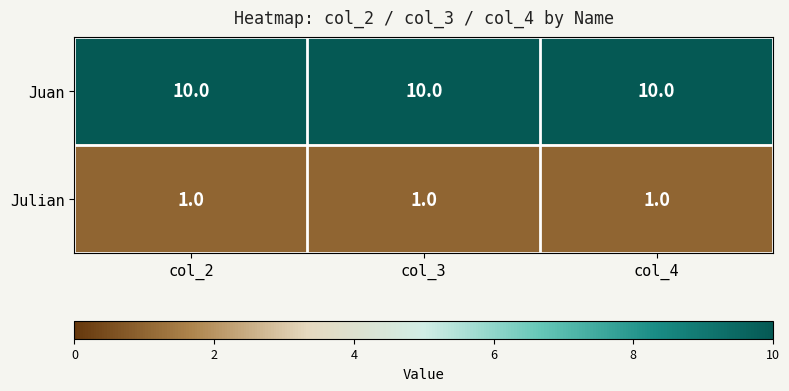

What is the highest value of the Juan series?

10